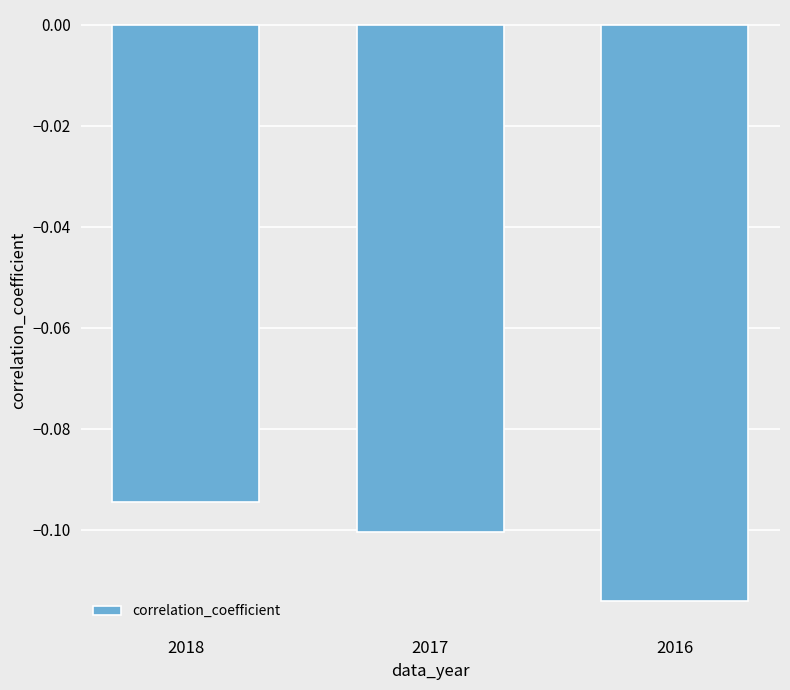

How many series are shown in this chart?

1